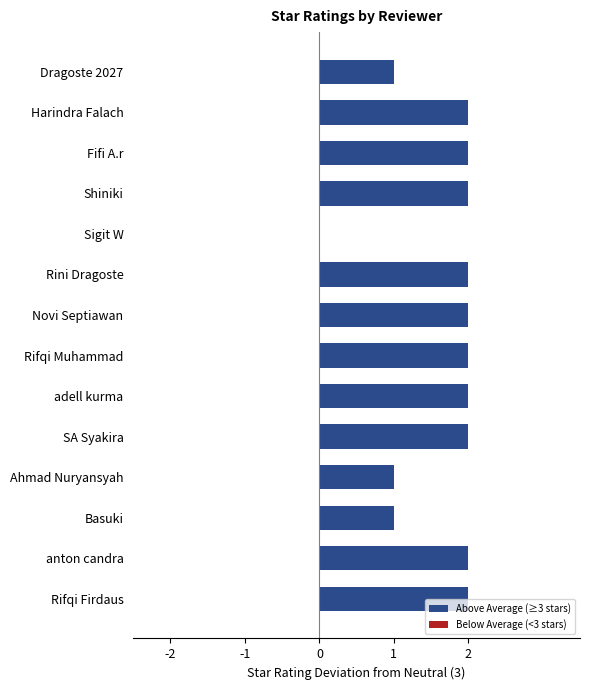

Reading bottom to top, list all the values displayed in this chart.

Rifqi Firdaus=2	anton candra=2	Basuki=1	Ahmad Nuryansyah=1	SA Syakira=2	adell kurma=2	Rifqi Muhammad=2	Novi Septiawan=2	Rini Dragoste=2	Sigit W=0	Shiniki=2	Fifi A.r=2	Harindra Falach=2	Dragoste 2027=1